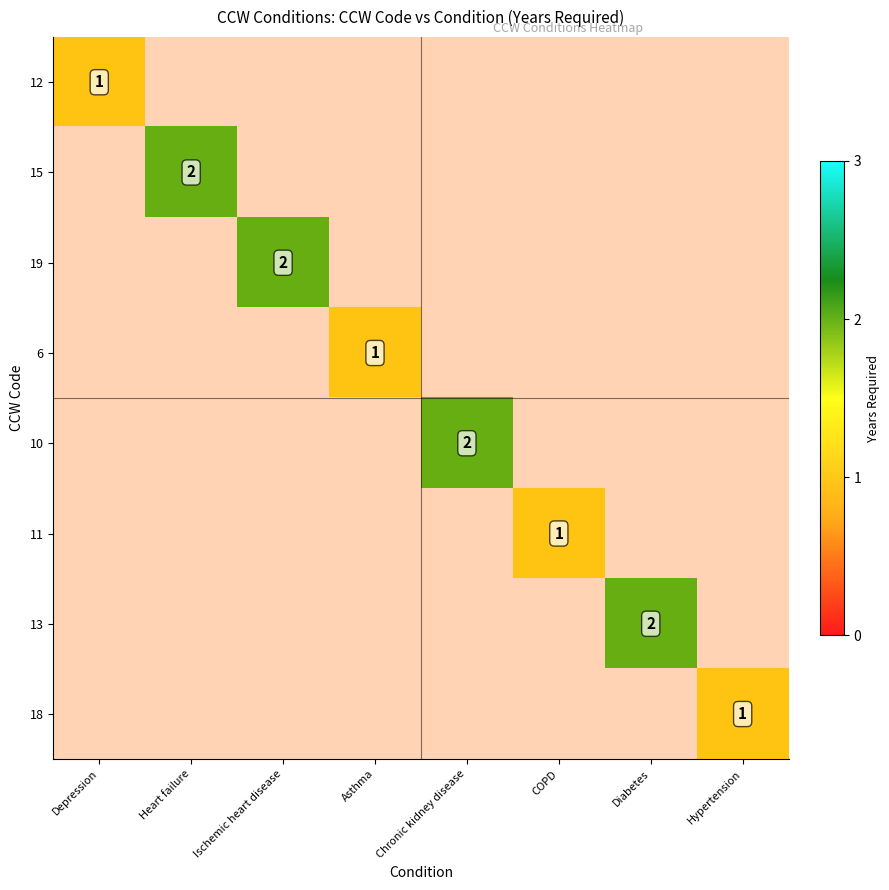

How many data points does each series have?

8